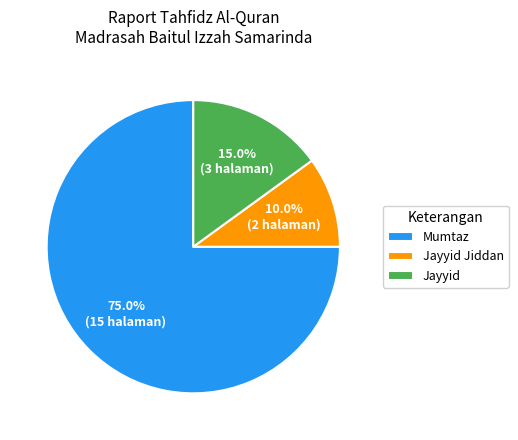

Which category has the biggest portion of the pie?

Mumtaz